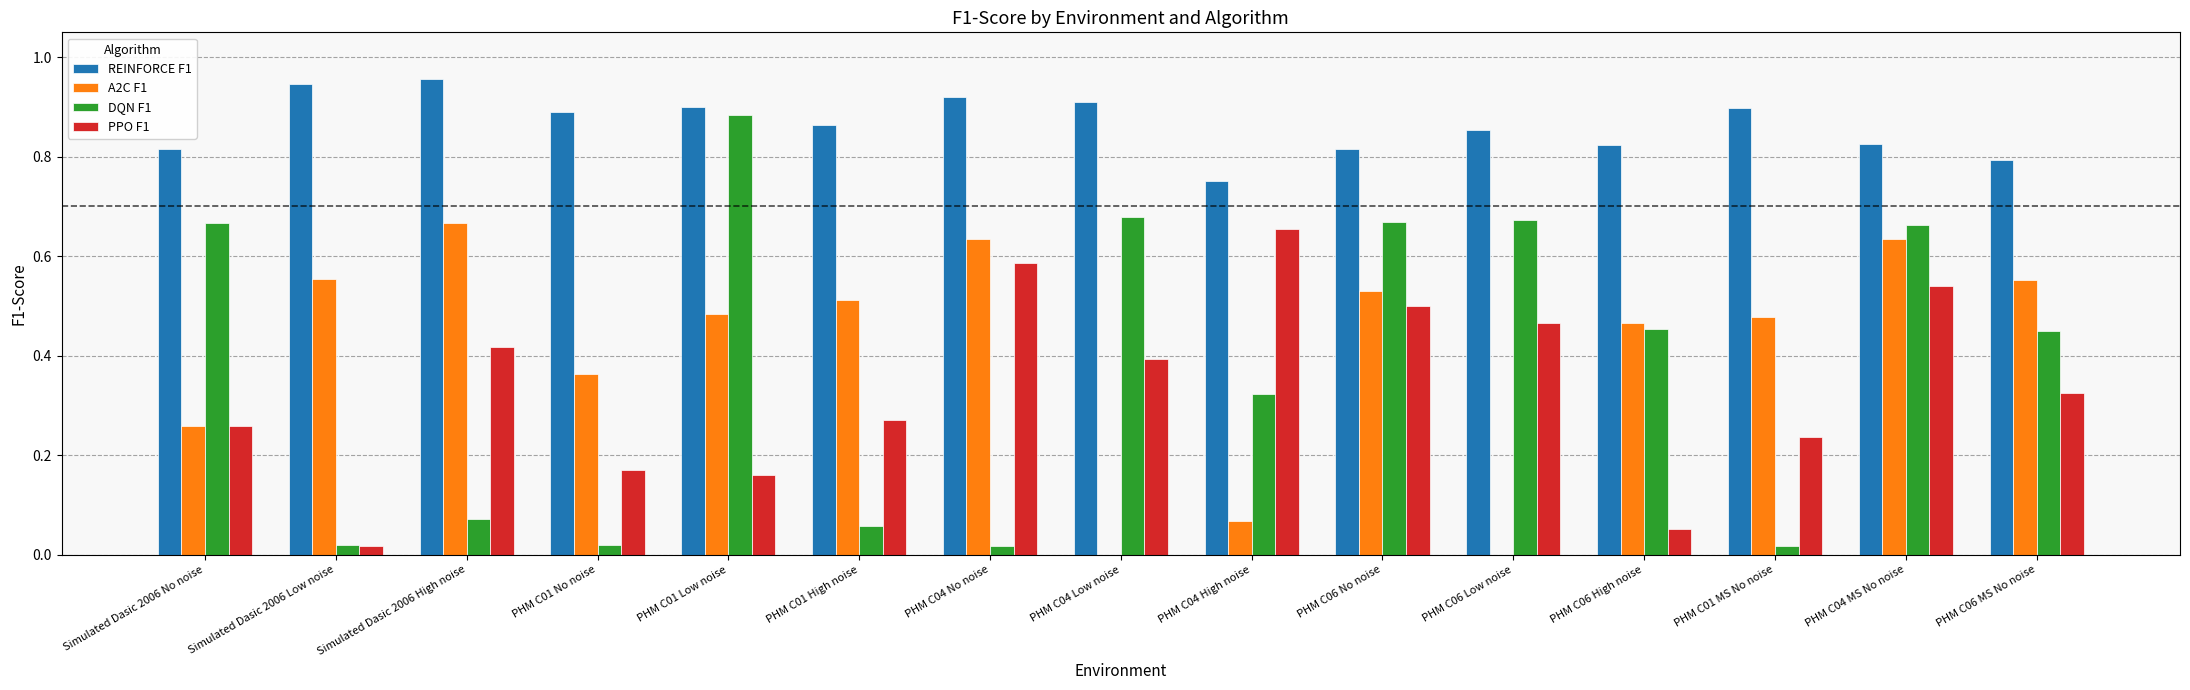

What are all the series names shown in the legend?

REINFORCE F1, A2C F1, DQN F1, PPO F1